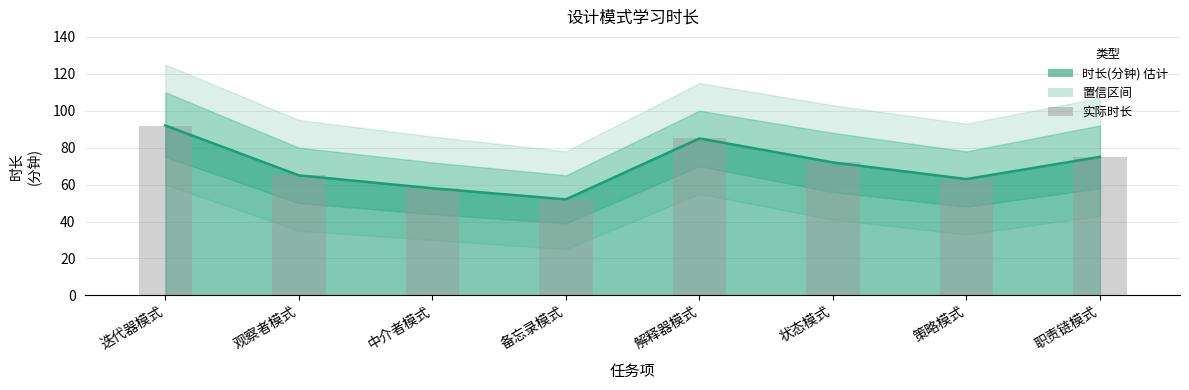

What is the greatest value displayed?

92